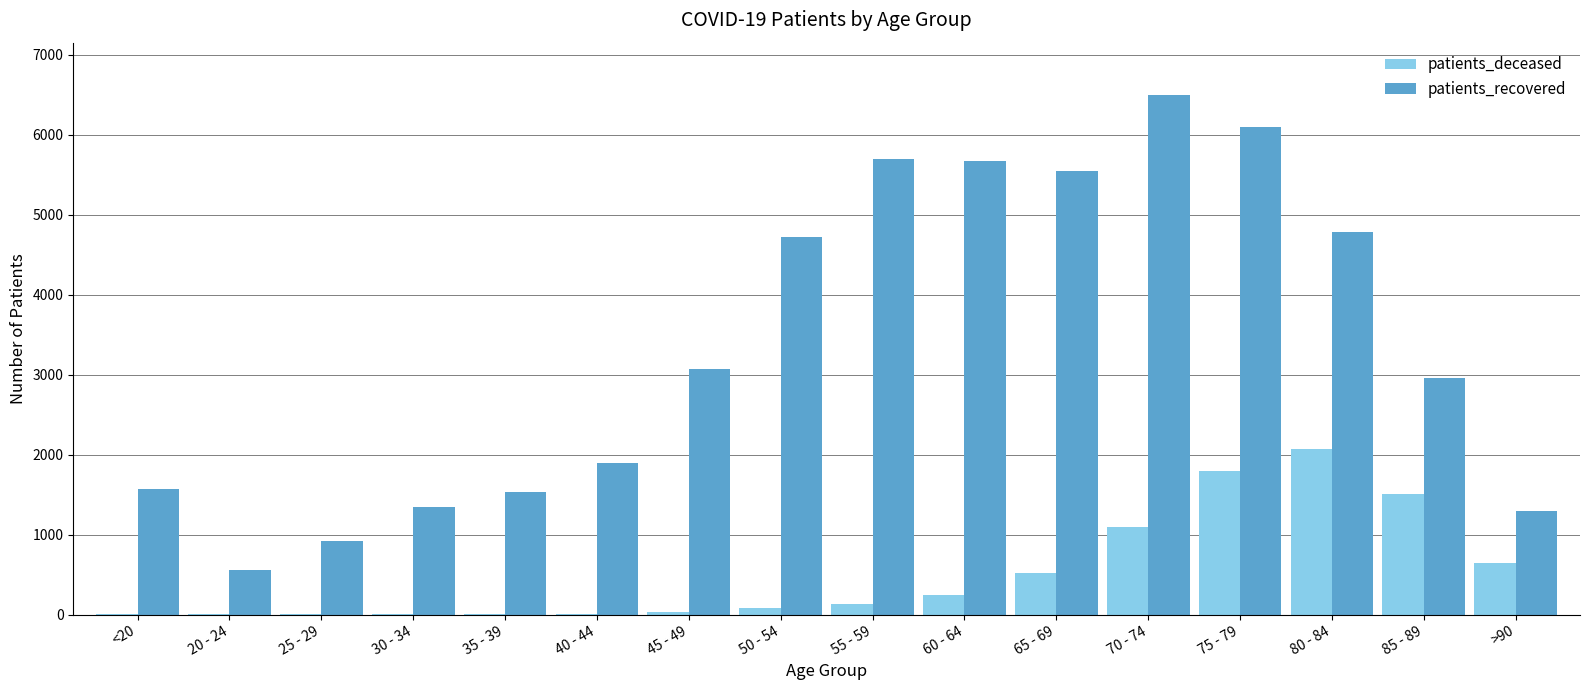

Which series has the widest spread of values?

patients_recovered